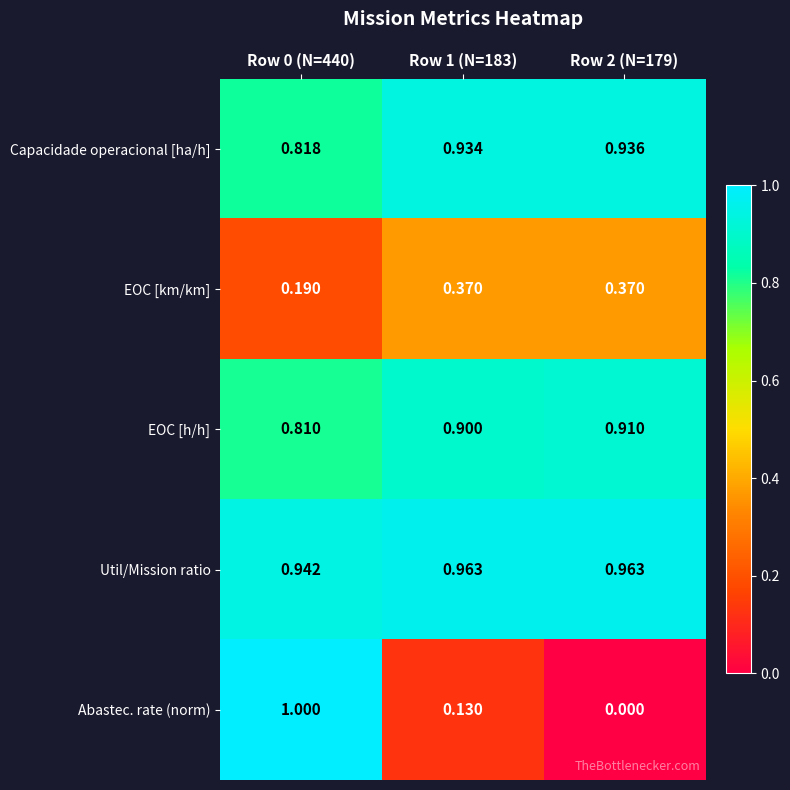

Rank the series at Row 2 (N=179) from lowest to highest value.

Abastec. rate (norm), EOC [km/km], EOC [h/h], Capacidade operacional [ha/h], Util/Mission ratio